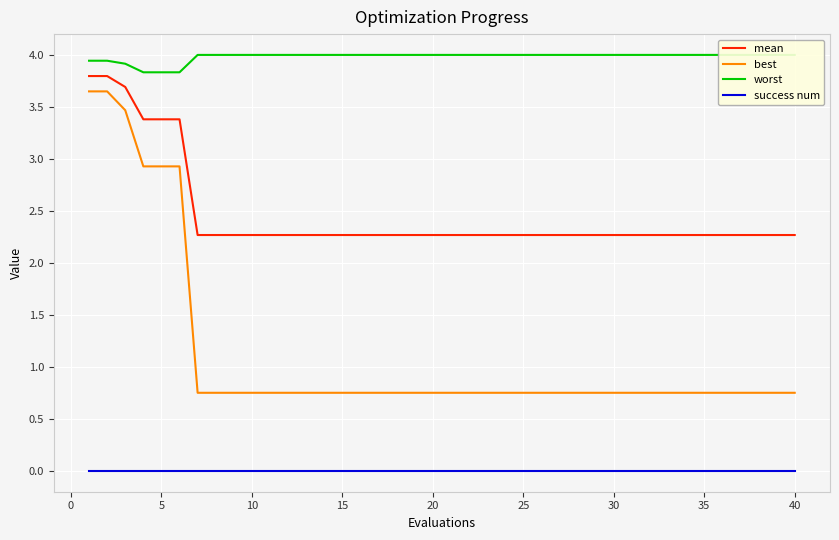

True or false: mean and best cross at least once.

False